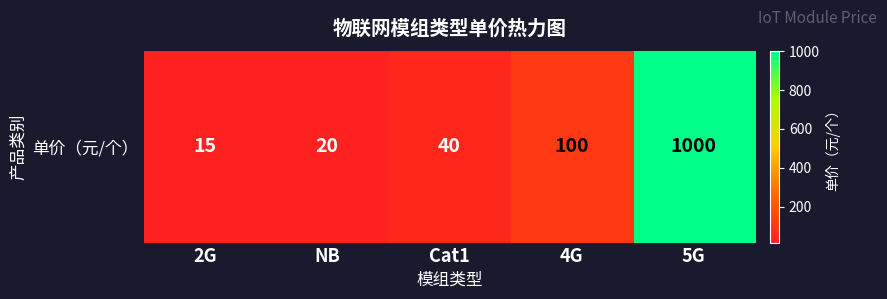

Reading left to right, extract all data points from this chart.

2G=15	NB=20	Cat1=40	4G=100	5G=1000